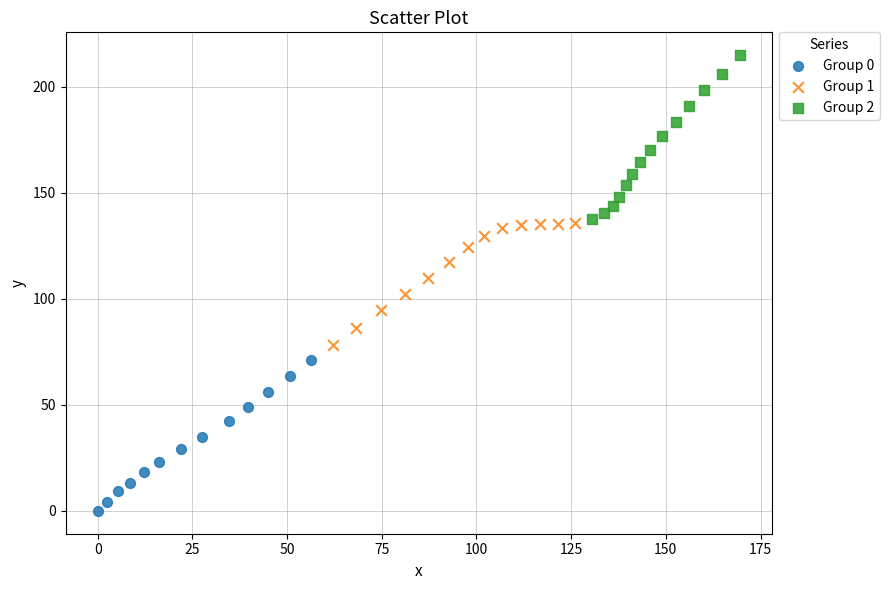

Which series contains the lowest Y value?

Group 0